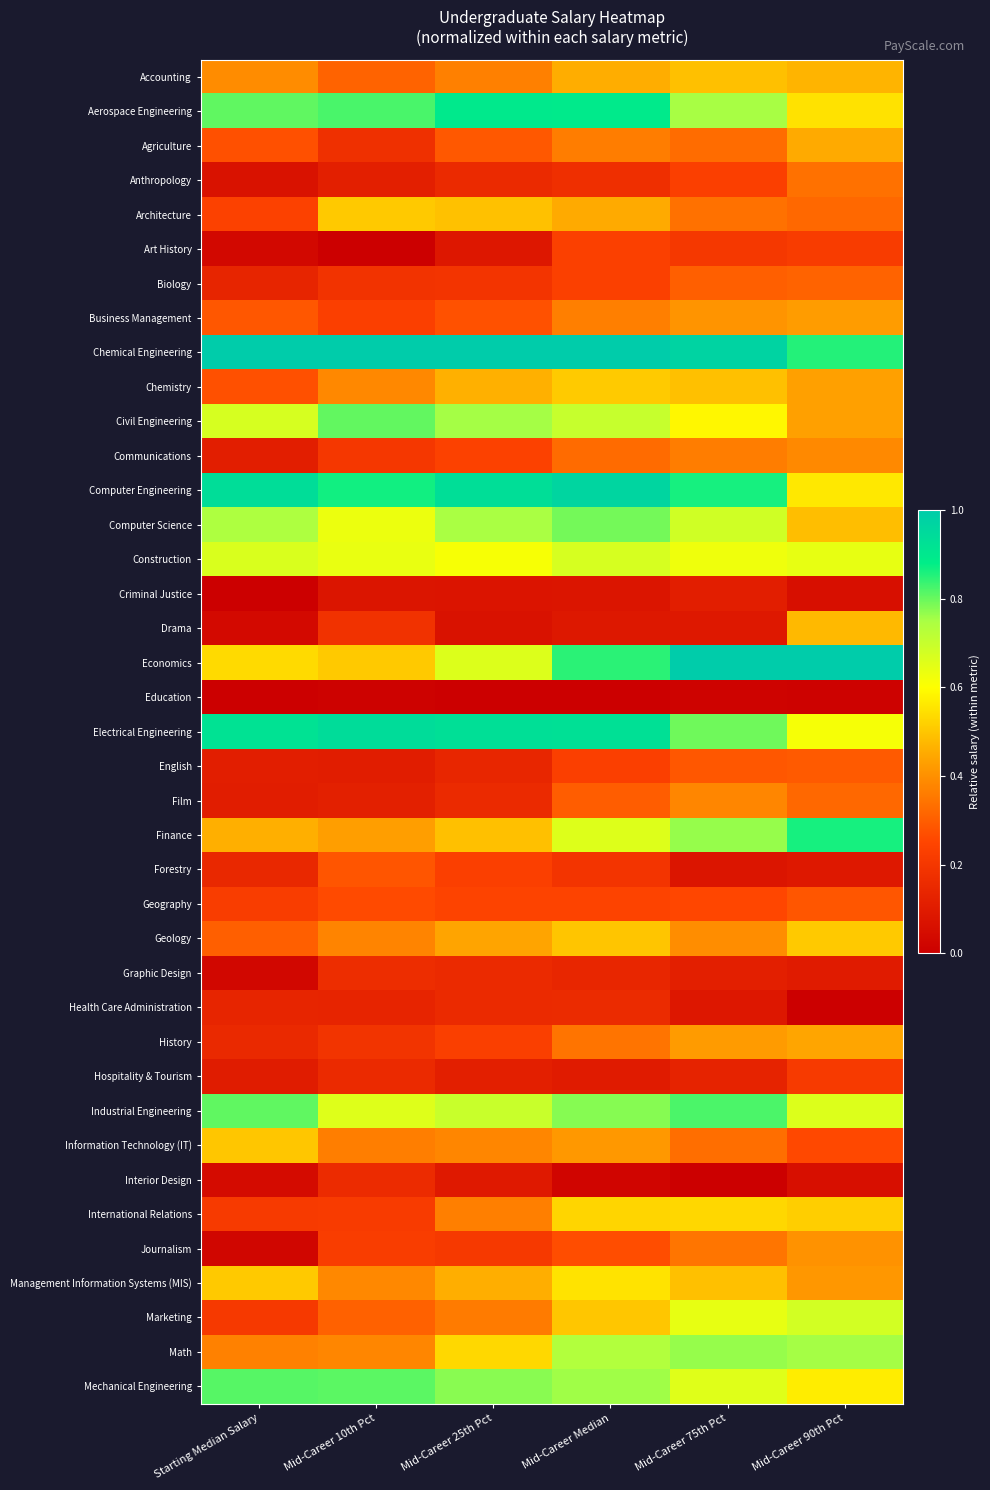

Which label corresponds to the largest value in the chart?

Mid-Career 90th Pct